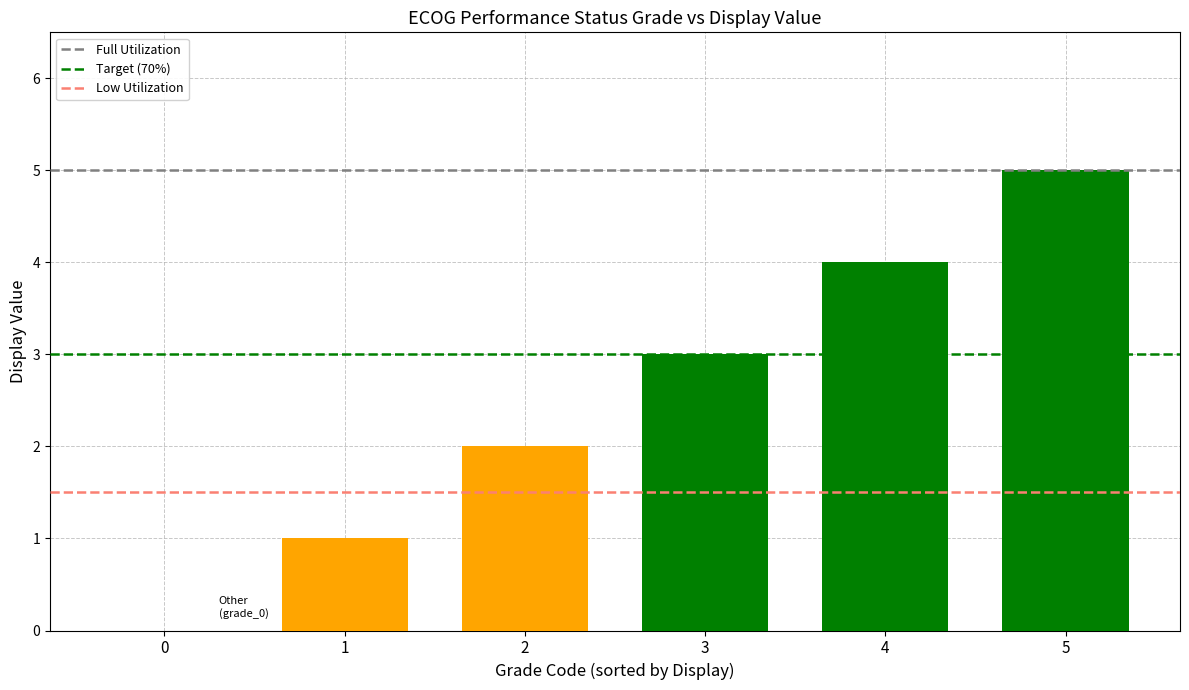

What is the maximum value shown in the chart?

5